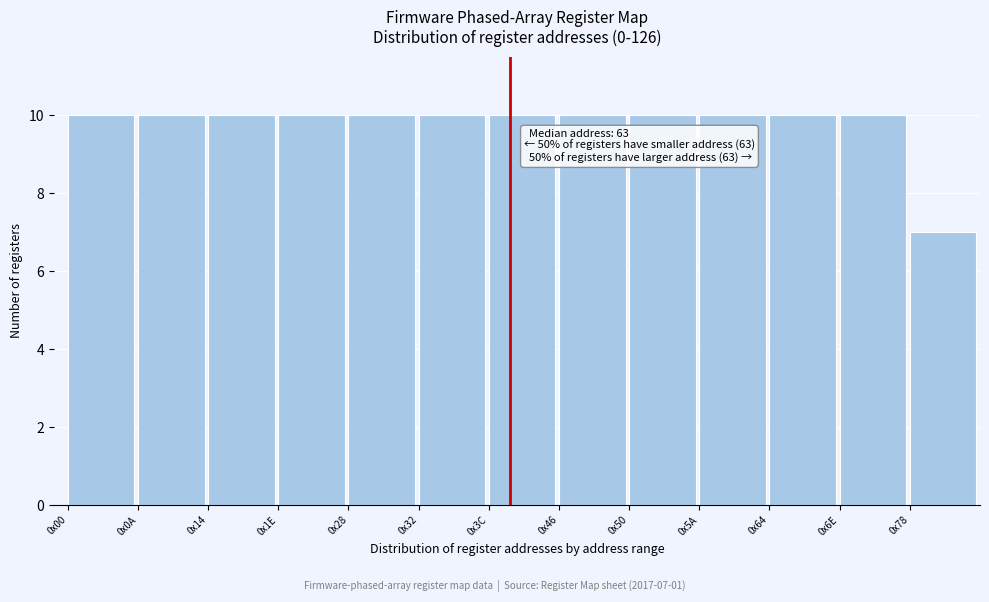

Reading right to left, extract all data points from this chart.

7	10	10	10	10	10	10	10	10	10	10	10	10